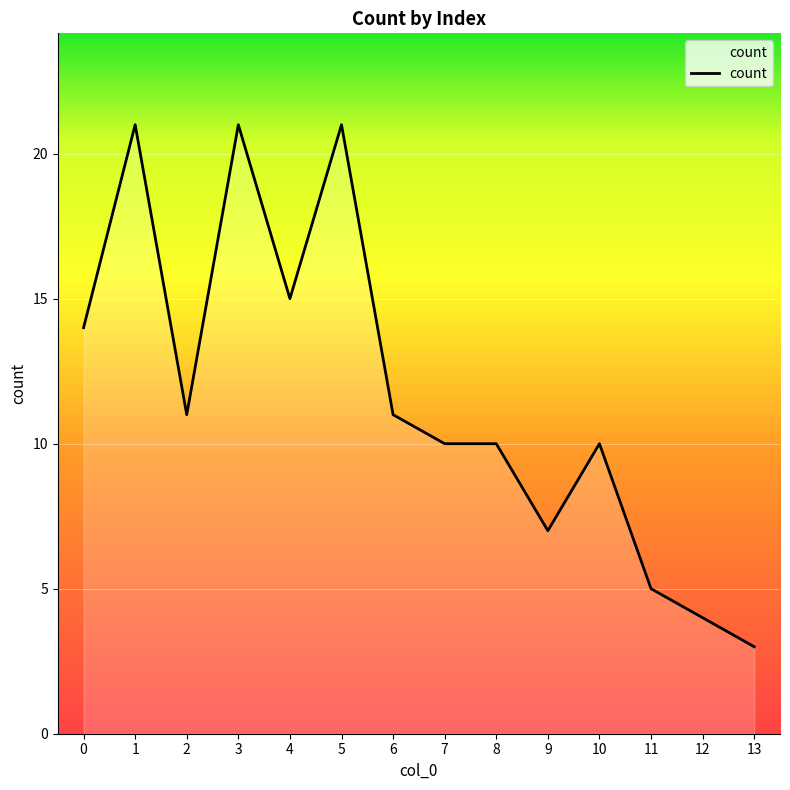

What is the difference between the maximum and minimum values?

18